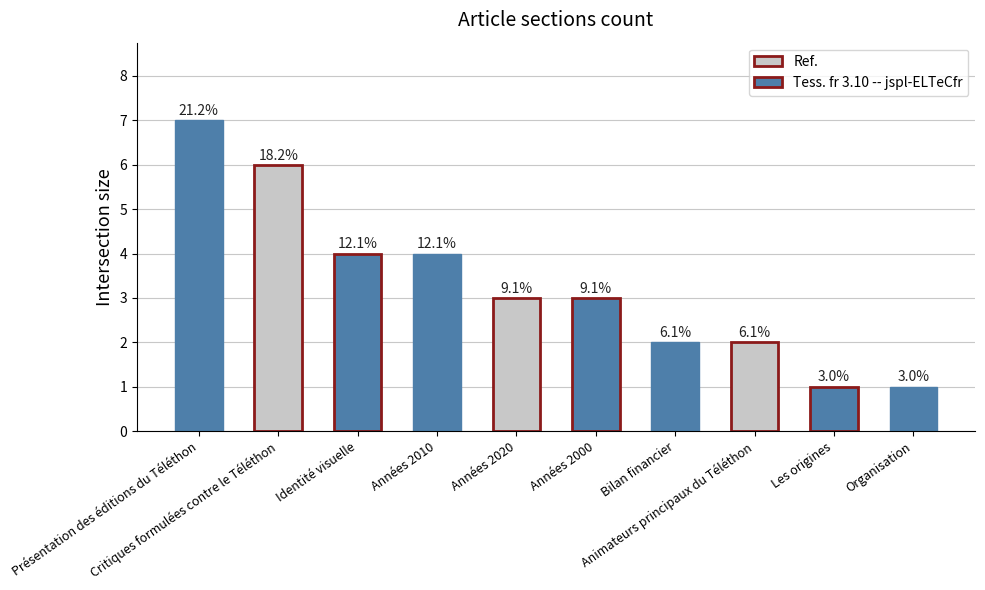

Which has a higher value, Identité visuelle or Les origines?

Identité visuelle